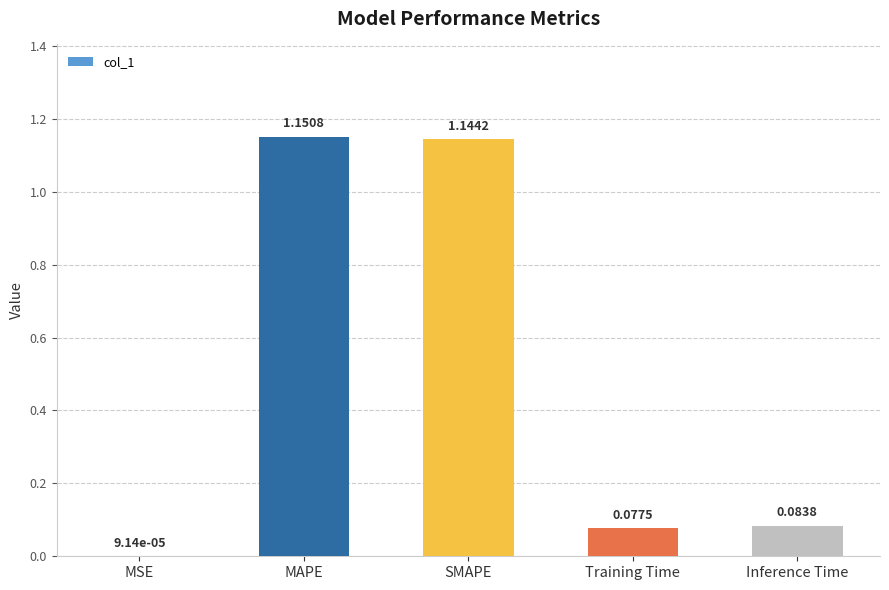

What is the change in value from MSE to MAPE?

+1.2